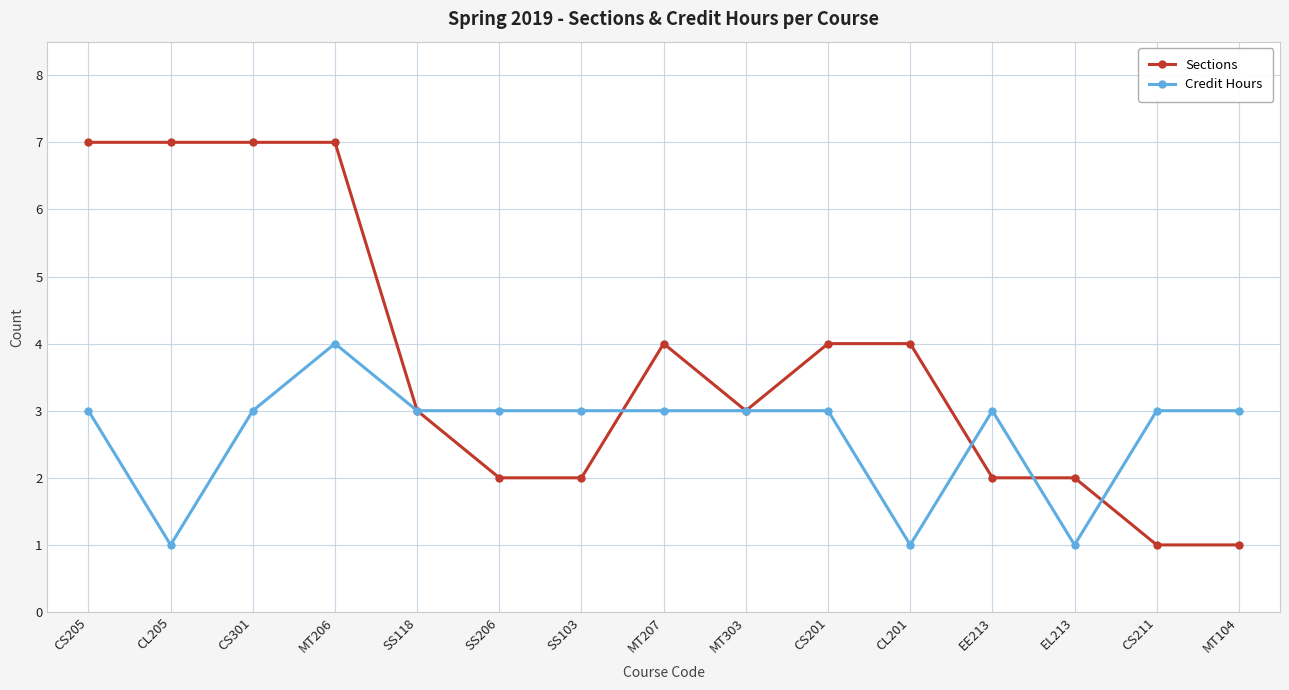

The Credit Hours series shows 3 at MT303. True or false?

True